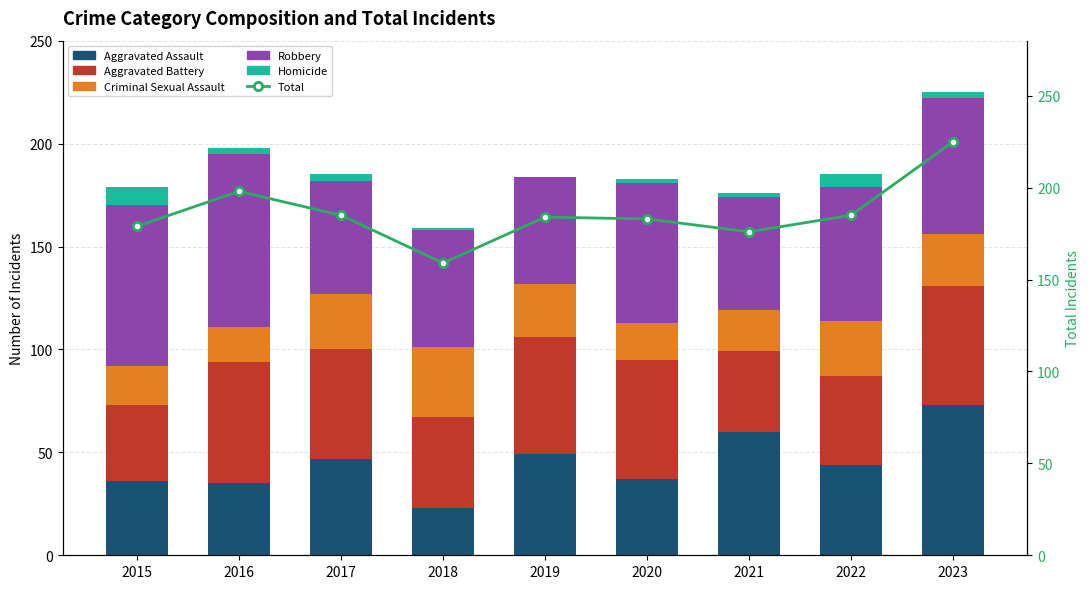

Which category has the lowest value in the Total series?

2018